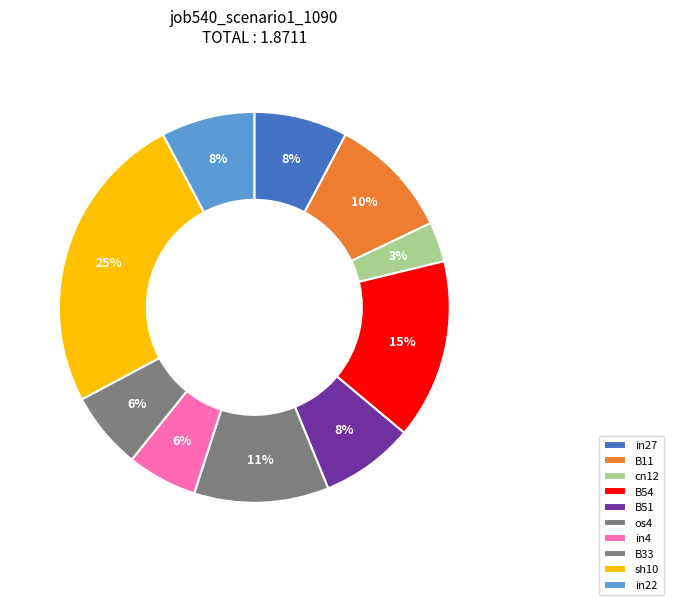

How many slices are in this pie chart?

10